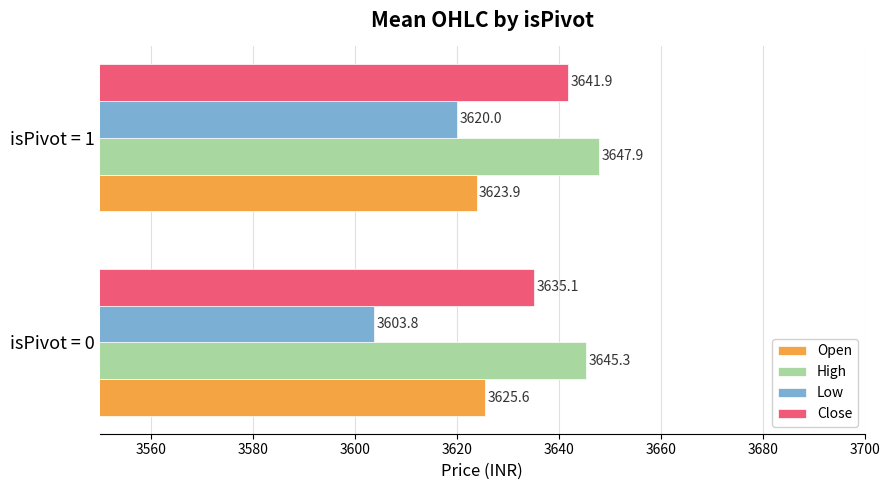

What is the lowest value of the Low series?

3603.8